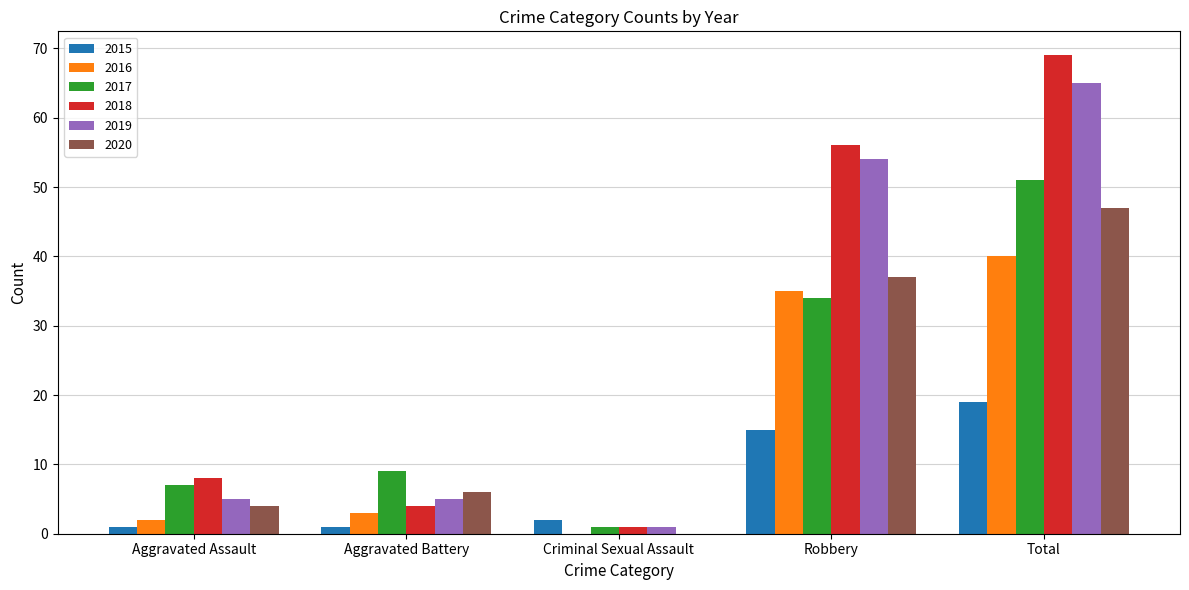

What is the average value of the 2015 series?

8